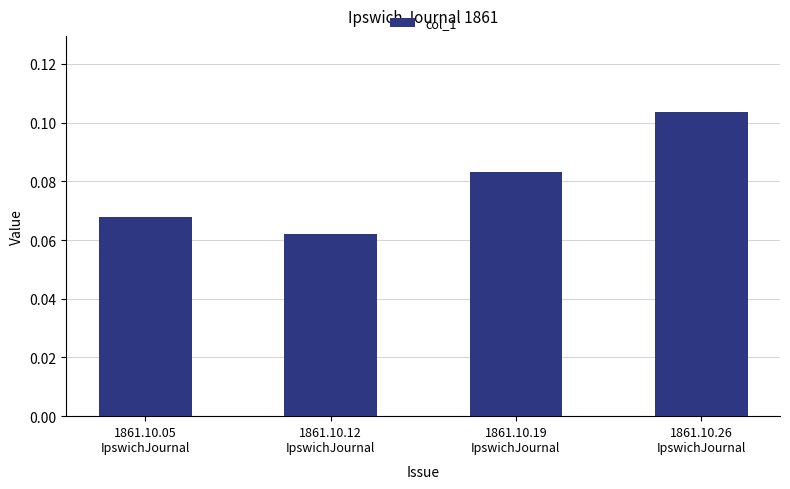

How many values are between 0 and 1?

4